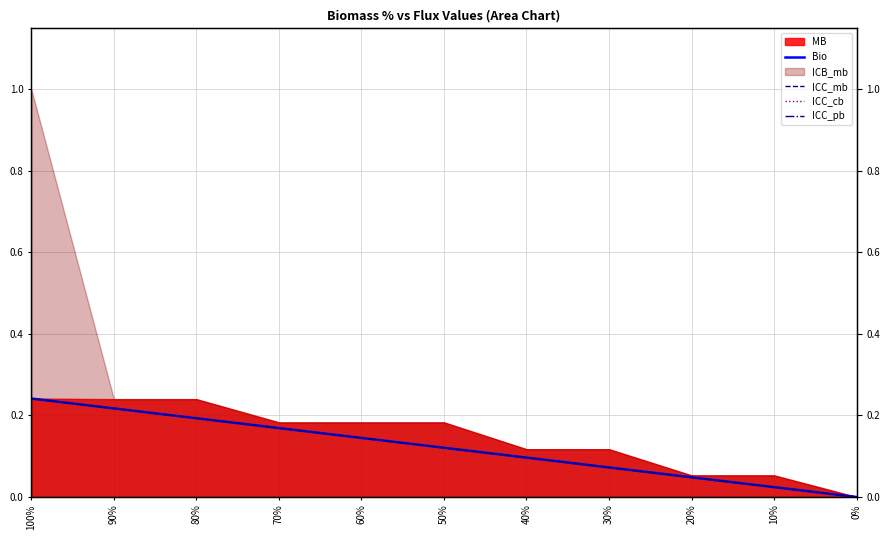

Does the chart display data point markers on the line(s)?

No